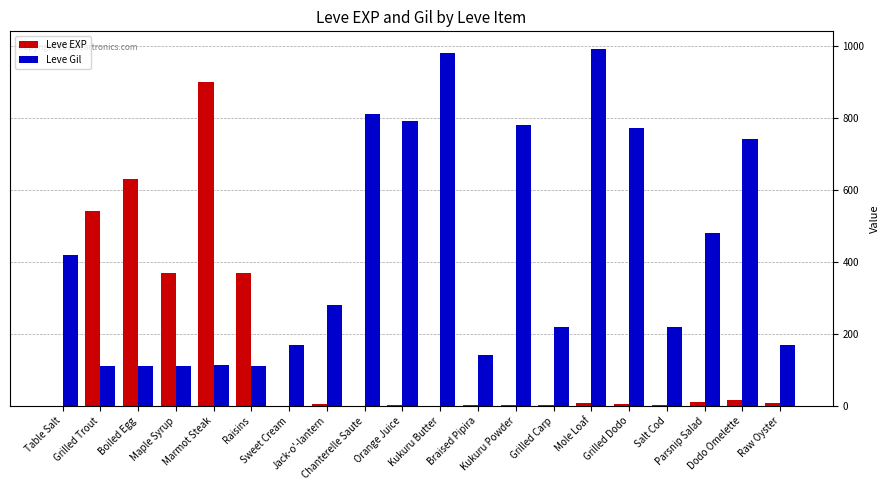

What is the sum of all Leve Gil values?

8521